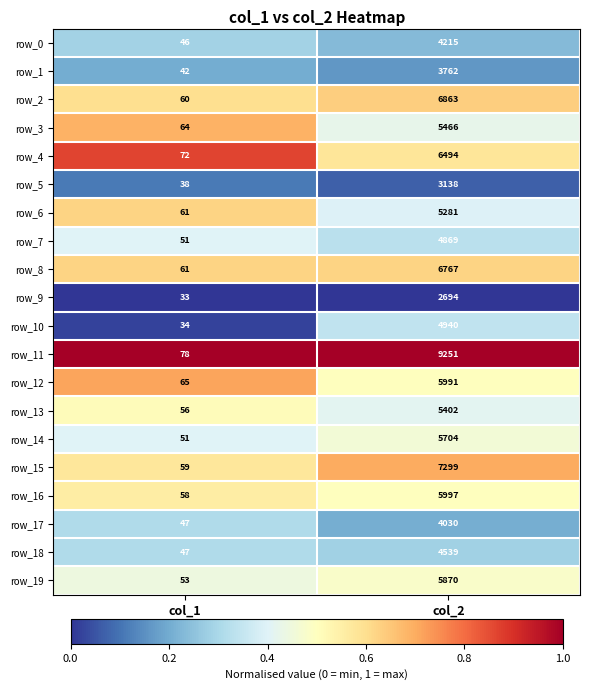

List the series in order of their peak value, lowest first.

row_9, row_5, row_1, row_17, row_0, row_18, row_7, row_10, row_6, row_13, row_3, row_14, row_19, row_12, row_16, row_4, row_8, row_2, row_15, row_11